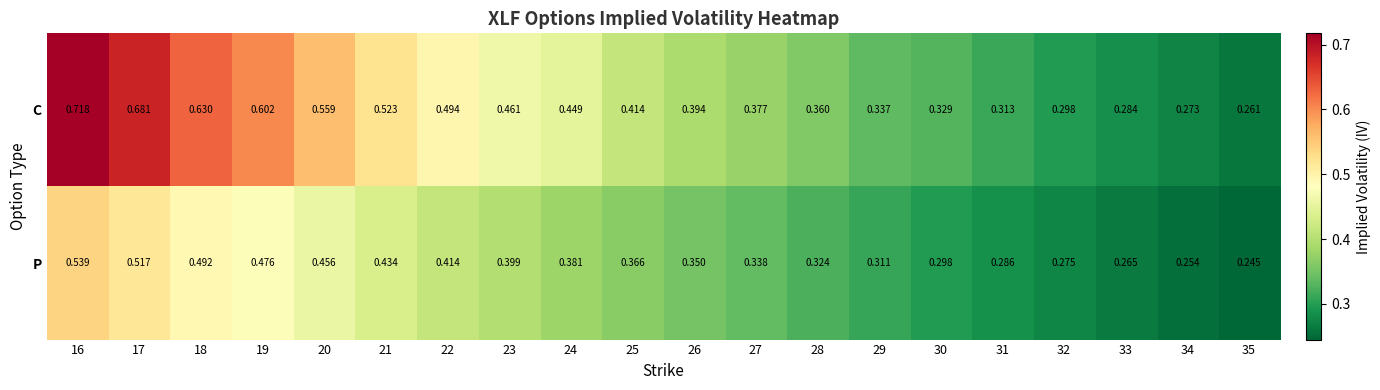

Which series has the widest spread of values?

C